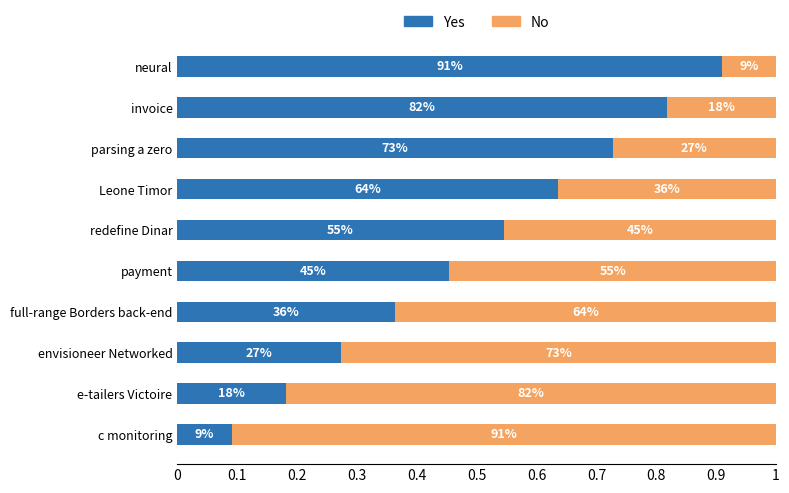

What position from the left is invoice?

9